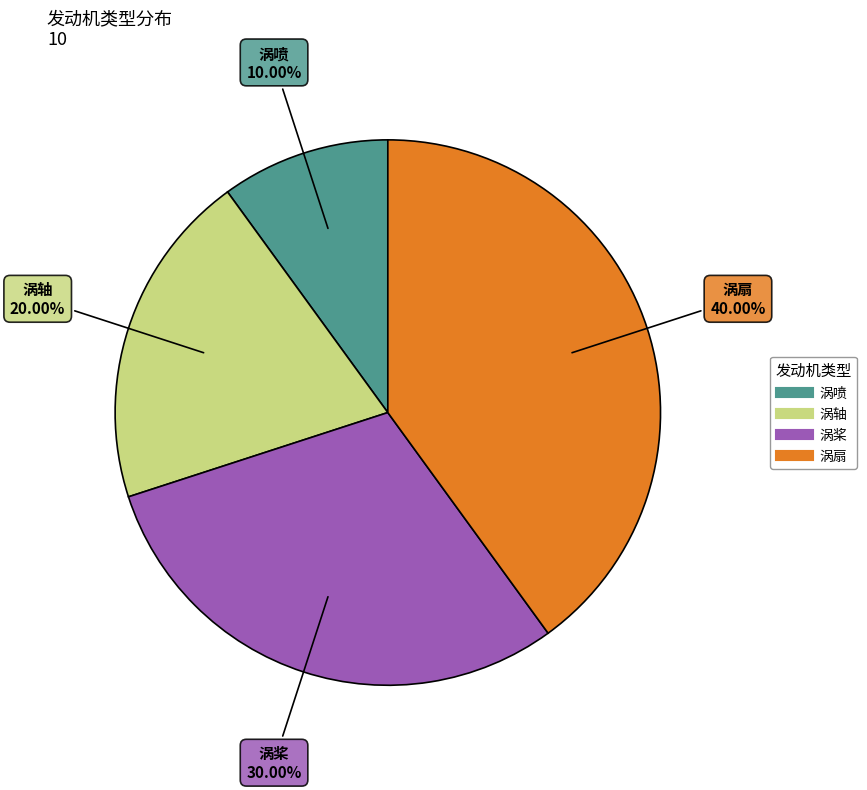

How much of the chart is everything except 涡桨?

70.0%